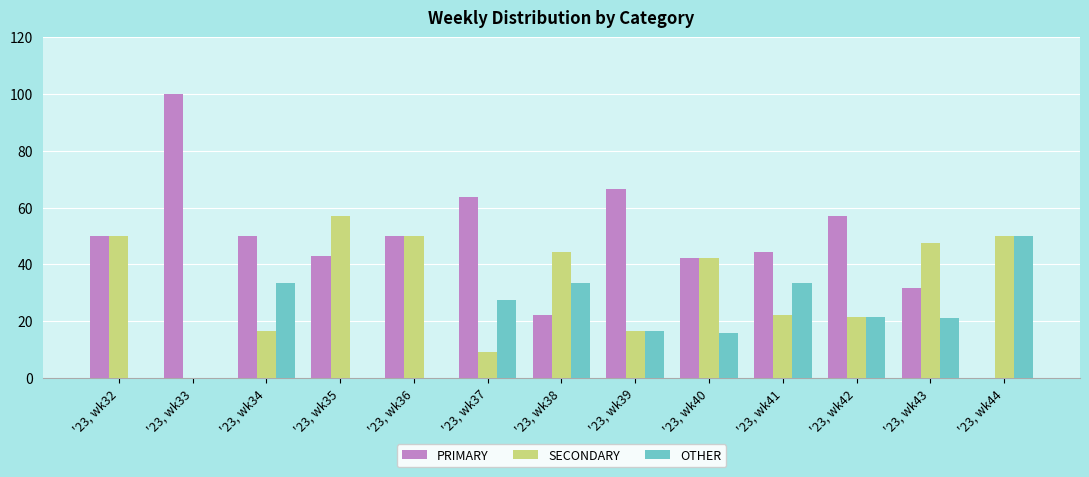

What is the maximum value for SECONDARY?

57.1